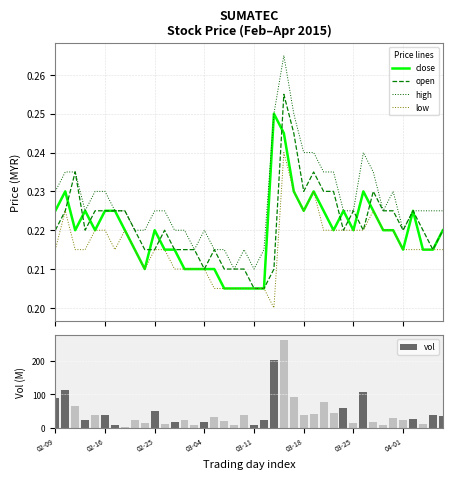

True or false: low and high cross at least once.

False